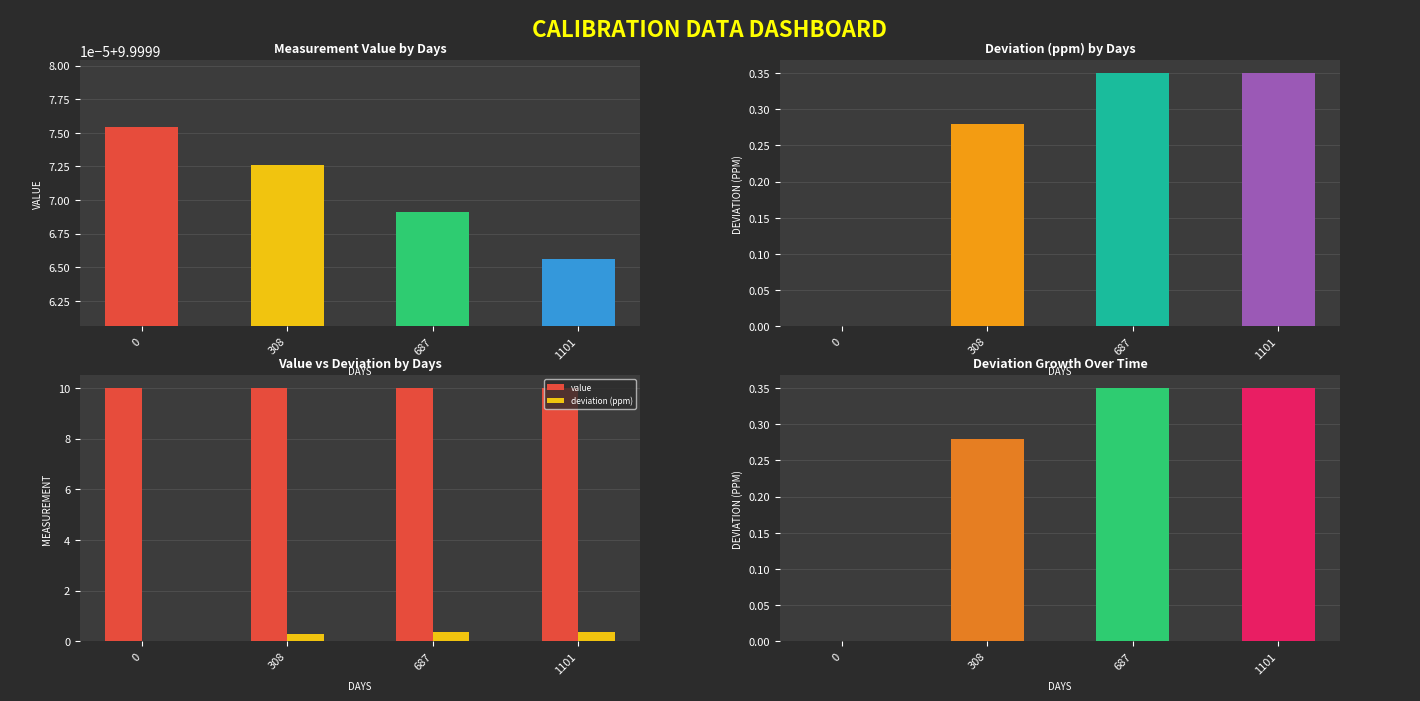

Rank the categories by value value from lowest to highest.

1101, 687, 308, 0